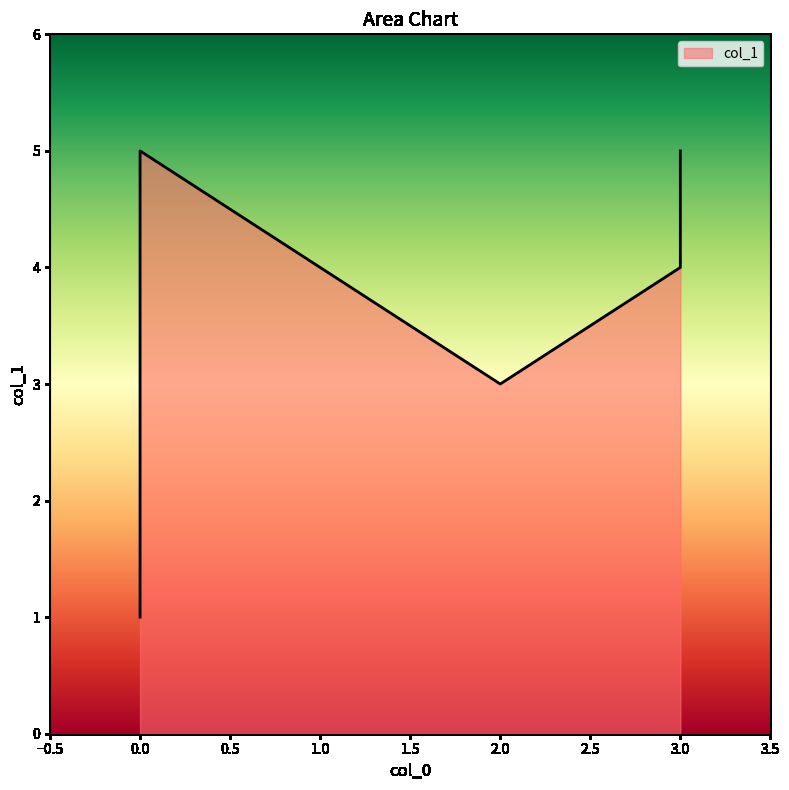

What is the label of the 4th point from the left?

3